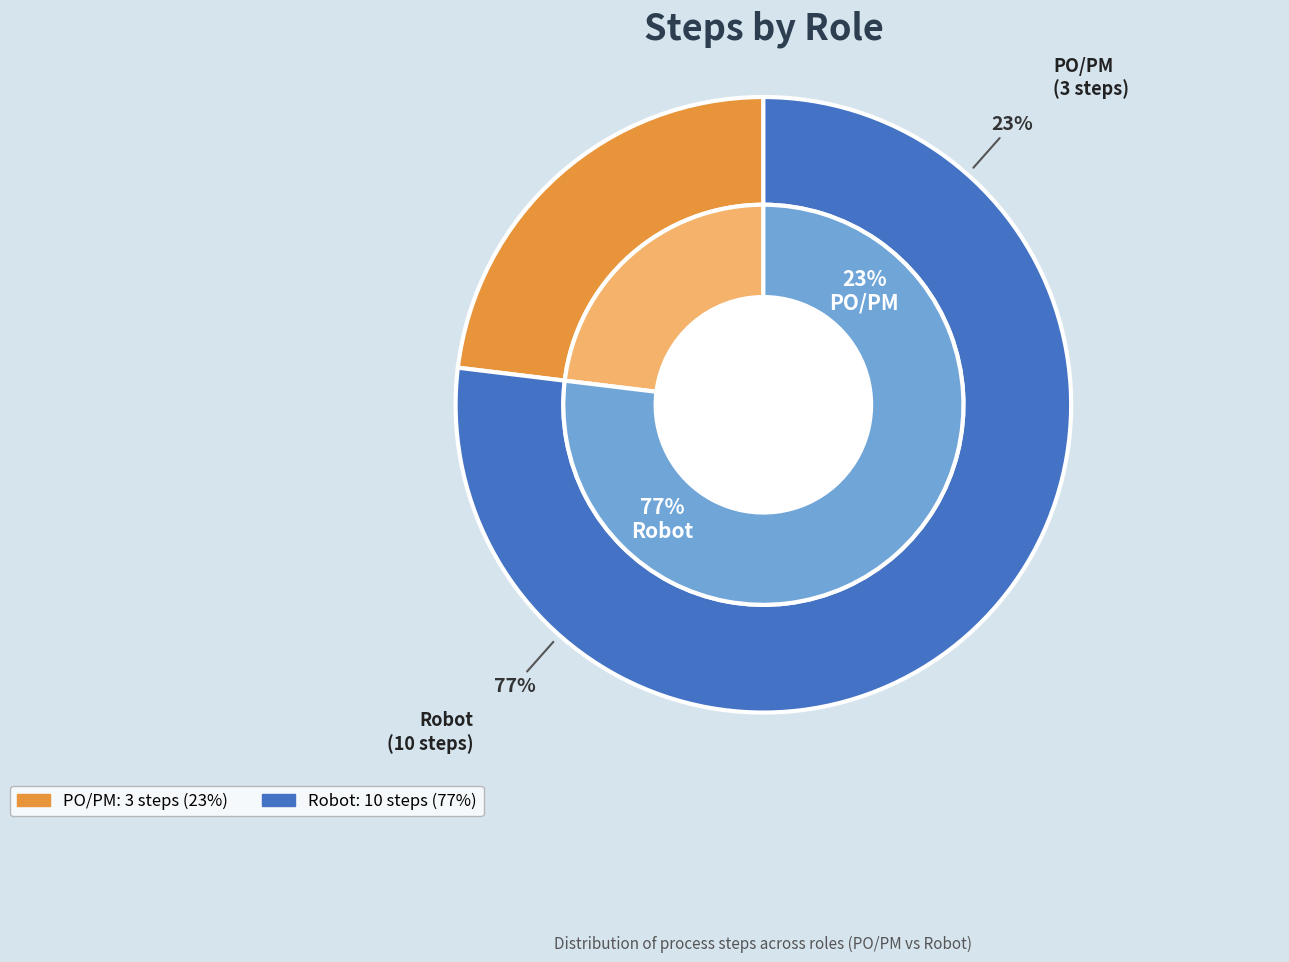

To the nearest percent, what is the difference between the largest and smallest slice percentages?

54%